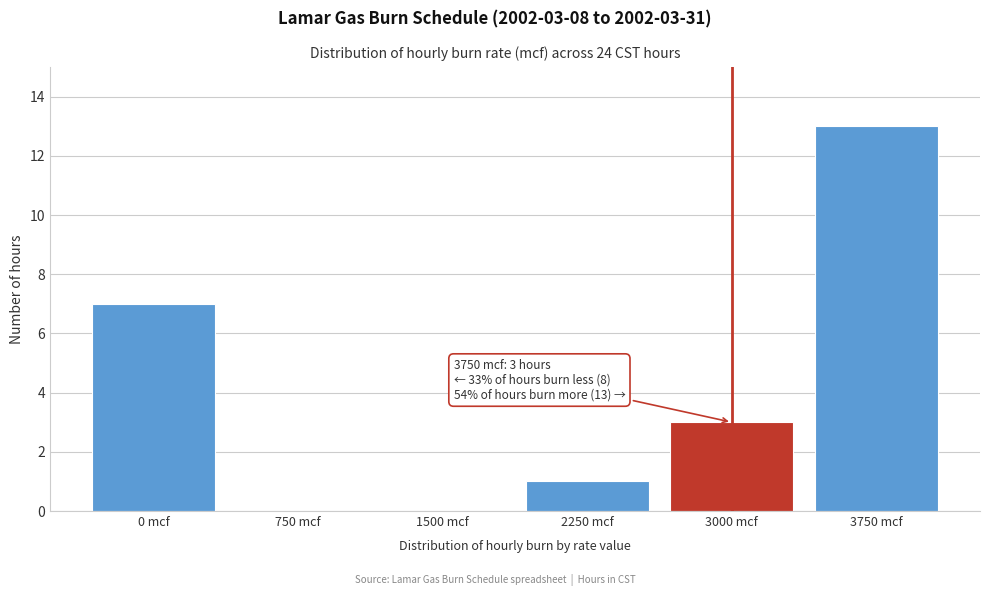

Reading left to right, list all the values displayed in this chart.

0 mcf=7	750 mcf=0	1500 mcf=0	2250 mcf=1	3000 mcf=3	3750 mcf=13